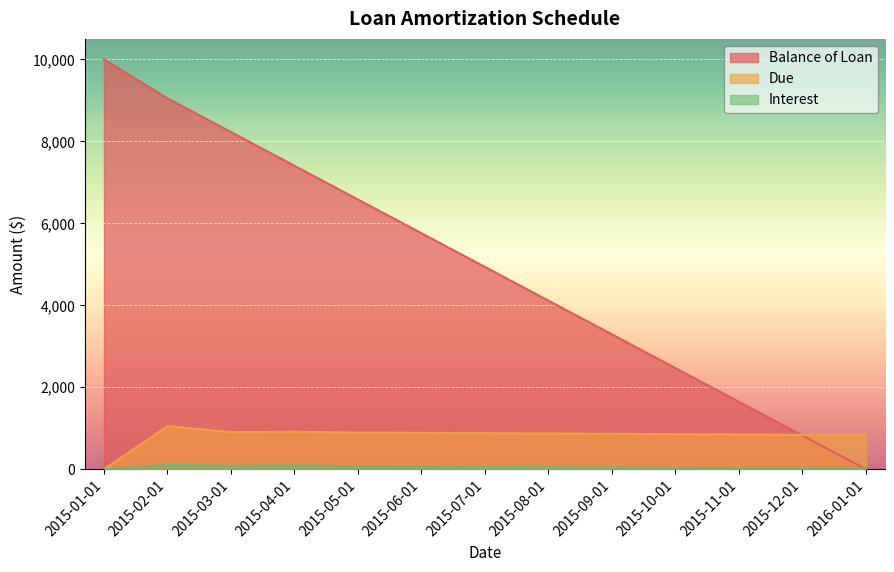

What is the total value across all series at 2015-02-01?

10203.8